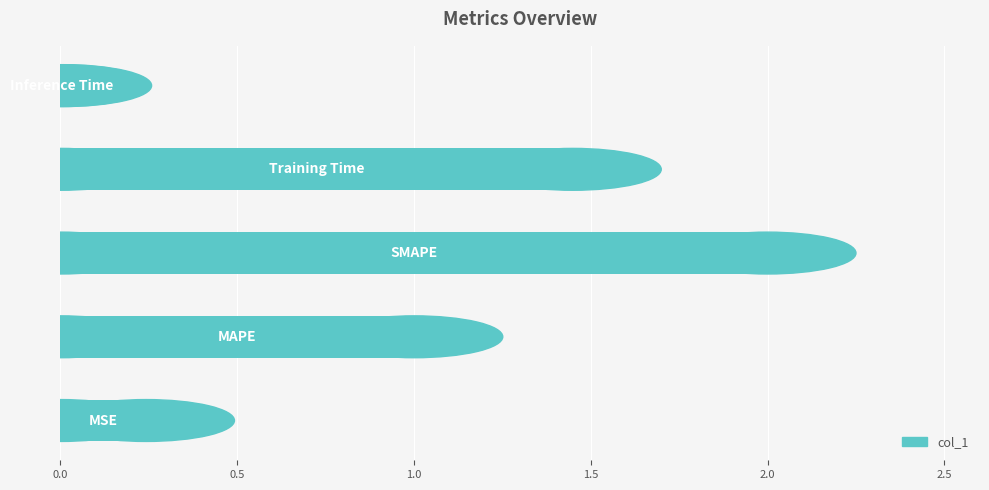

What is the difference between the maximum and second lowest values?

1.8